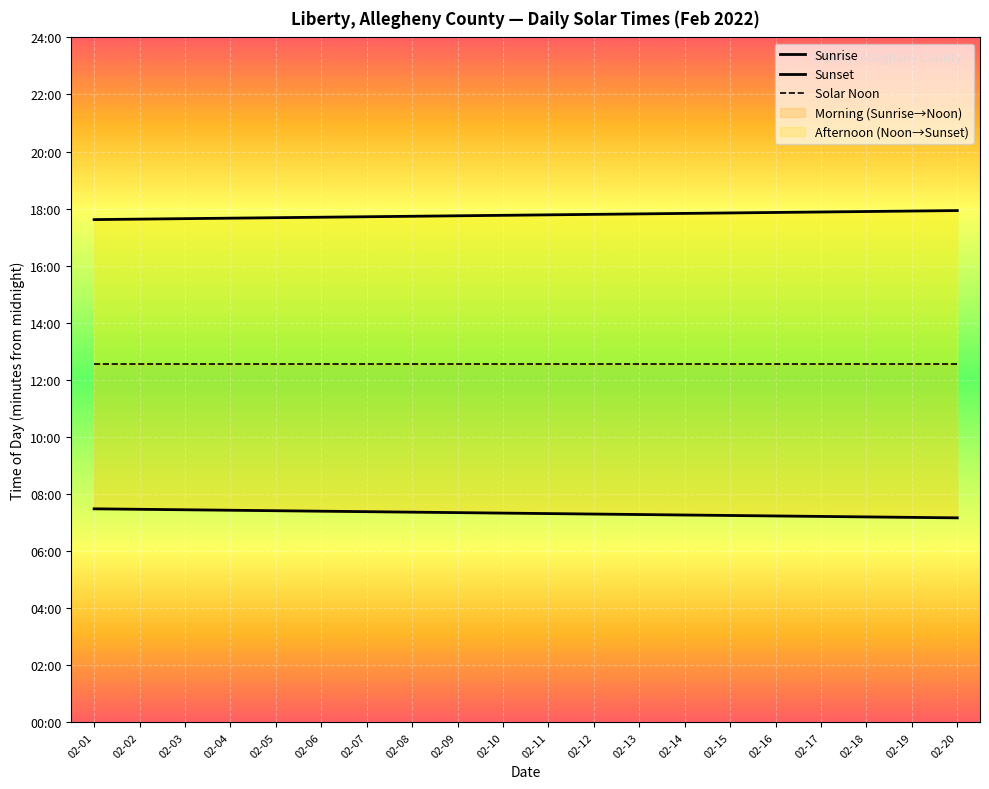

Rank the series by their average value, from highest to lowest.

Sunset, Solar Noon, Sunrise